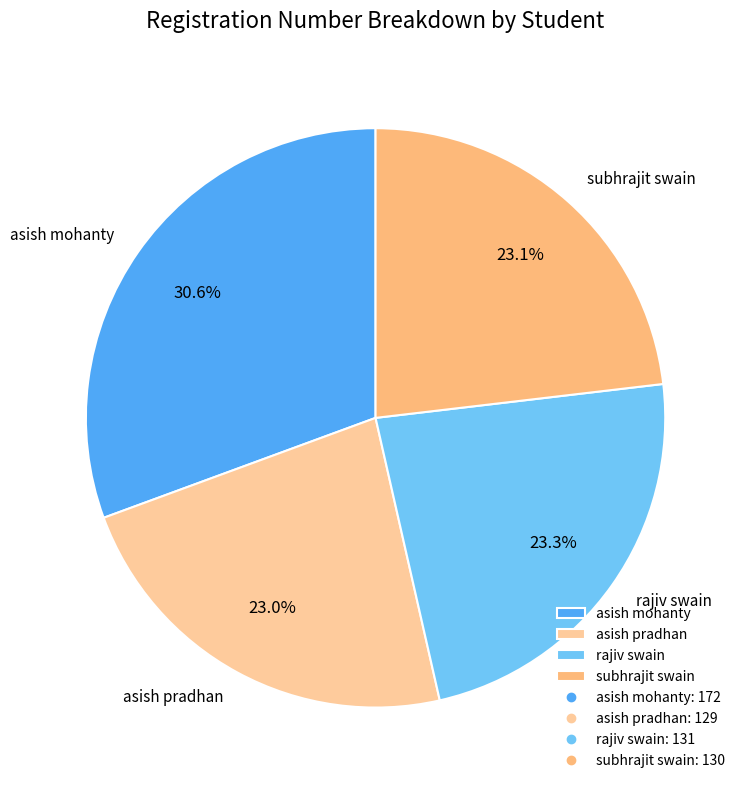

To the nearest percent, what percentage of the pie is subhrajit swain?

23%